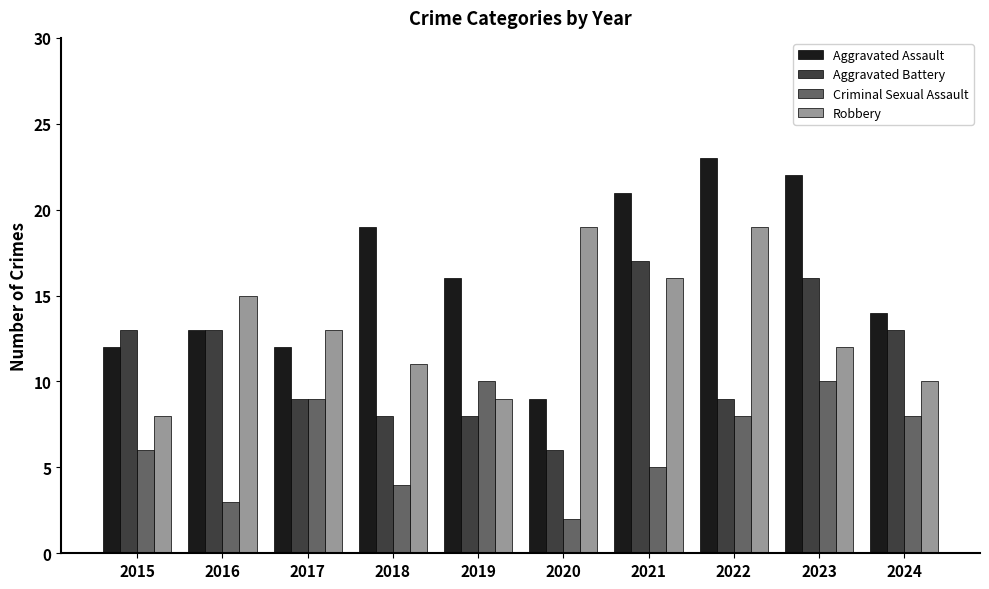

How many data points in Criminal Sexual Assault are less than 8?

5